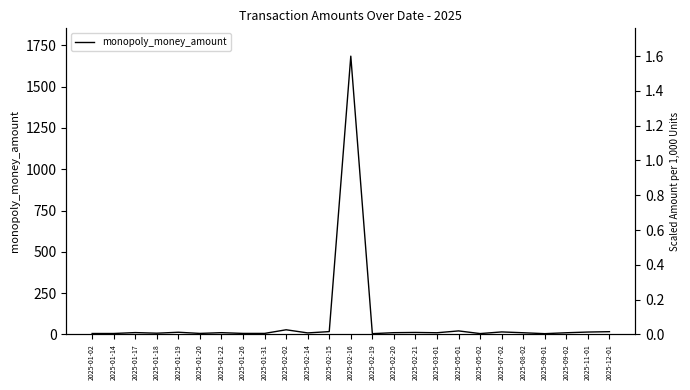

What is the label of the 24th point from the right?

2025-01-14